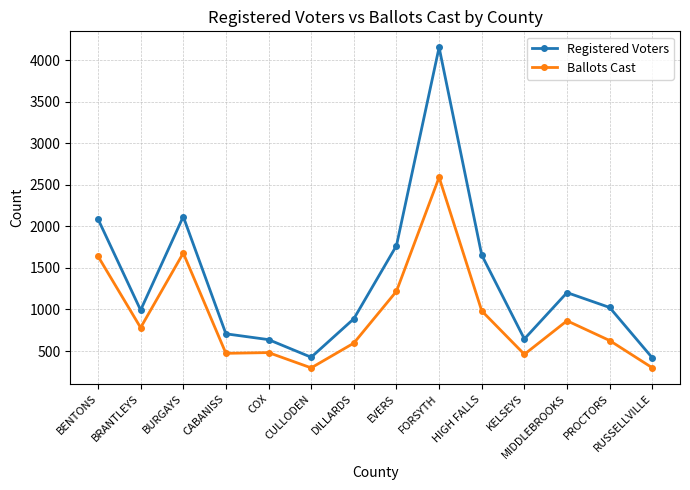

What is the label of the 4th point from the left?

CABANISS